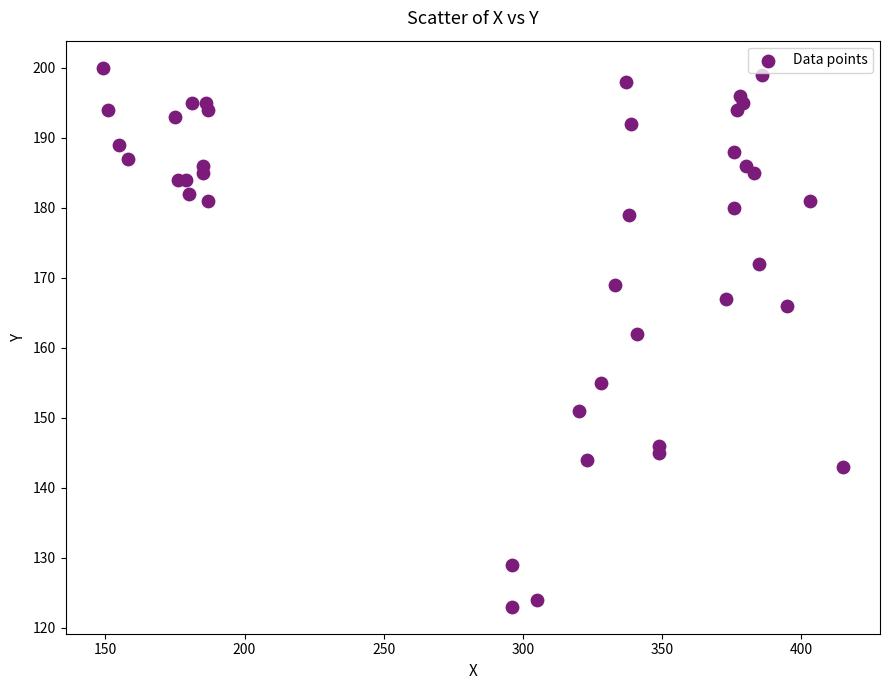

What is the range of Y values (max minus min)?

77